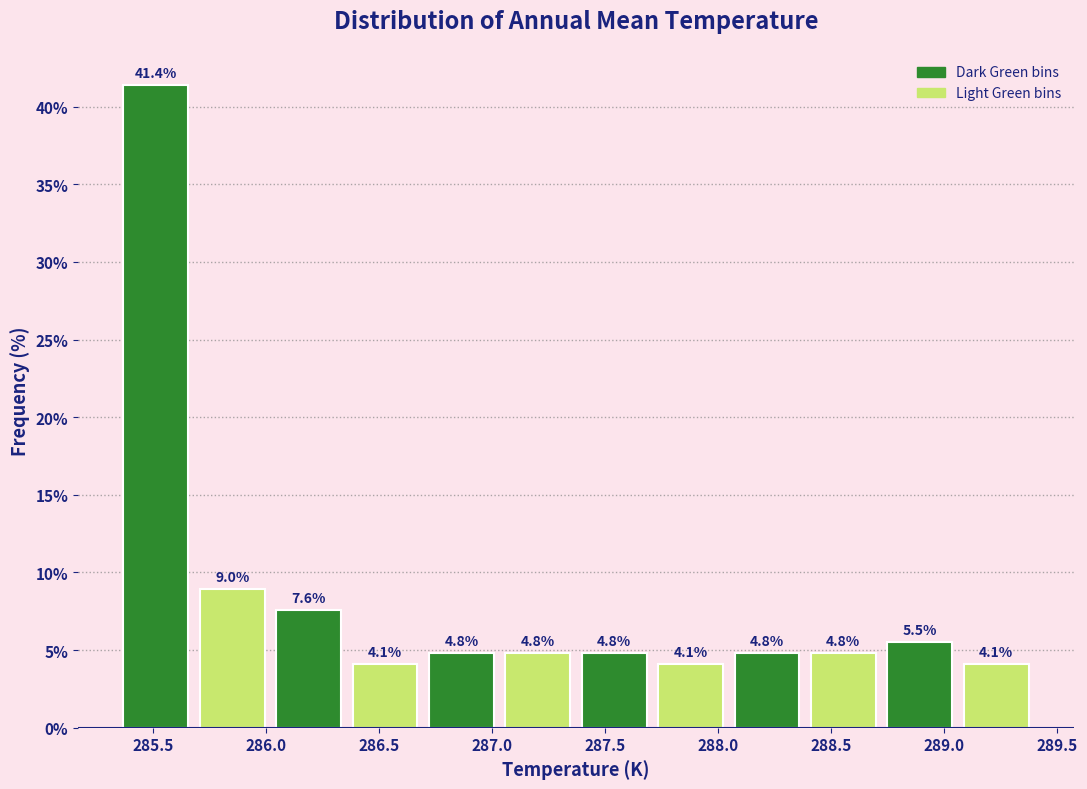

Reading left to right, transcribe this chart: for each bar, give the range it covers on the x-axis and its height. The bar edges are not printed on the chart, so give them approximately, as read against the axis.

285.35 to 285.70: 41.4
285.70 to 286.00: 9.0
286.00 to 286.35: 7.6
286.35 to 286.70: 4.1
286.70 to 287.05: 4.8
287.05 to 287.35: 4.8
287.35 to 287.70: 4.8
287.70 to 288.05: 4.1
288.05 to 288.40: 4.8
288.40 to 288.70: 4.8
288.70 to 289.05: 5.5
289.05 to 289.40: 4.1